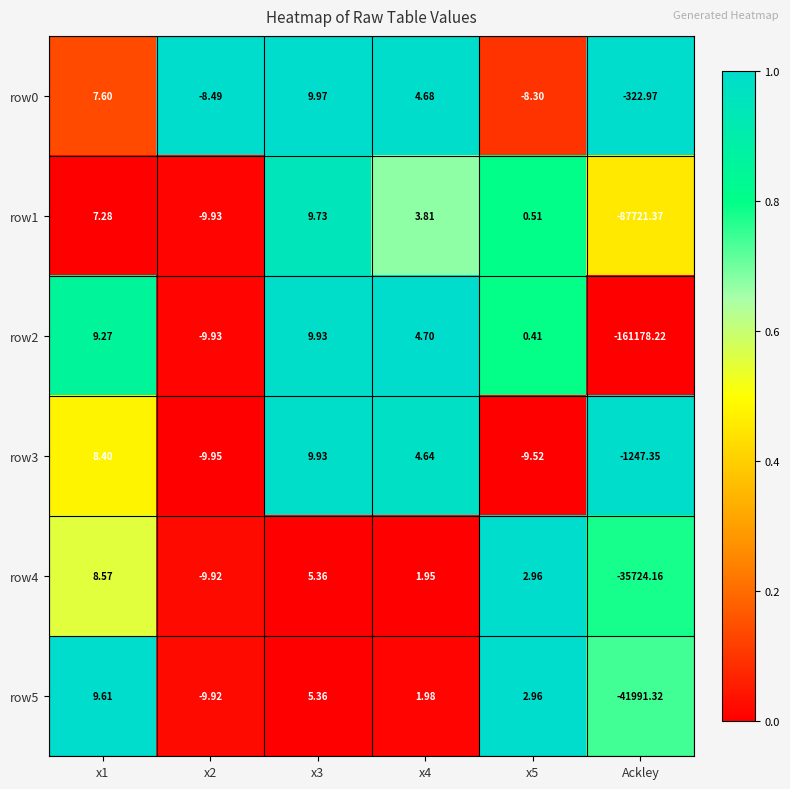

Is the value of row4 at Ackley greater than the value of row2 at x3?

No